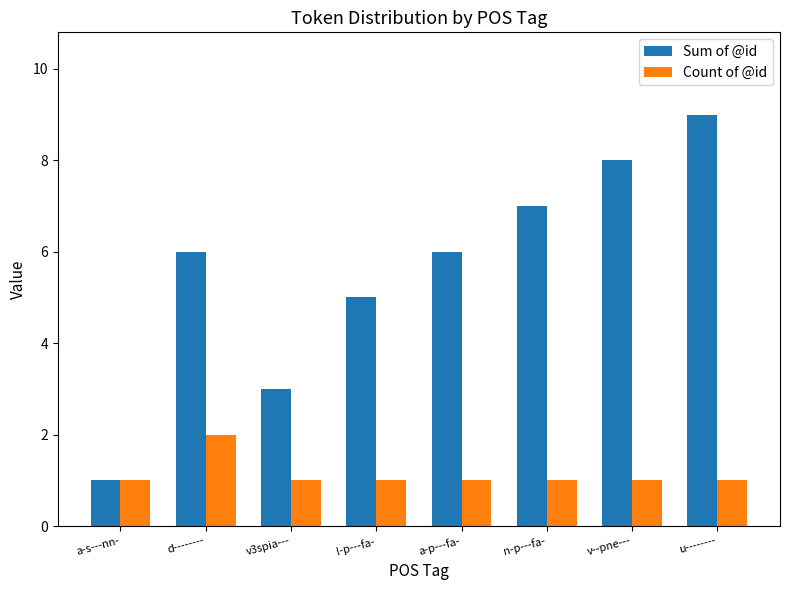

What is the total value across all series at n-p---fa-?

8